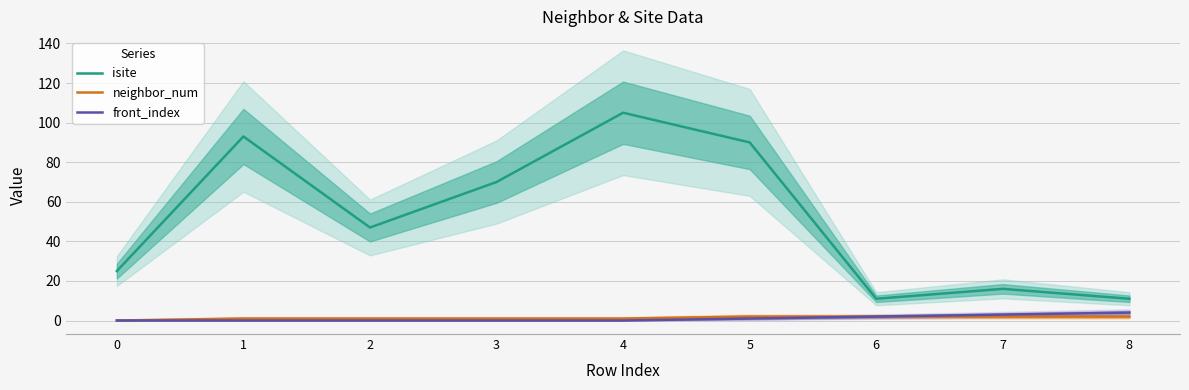

True or false: isite has a value of 11 at 8.

True